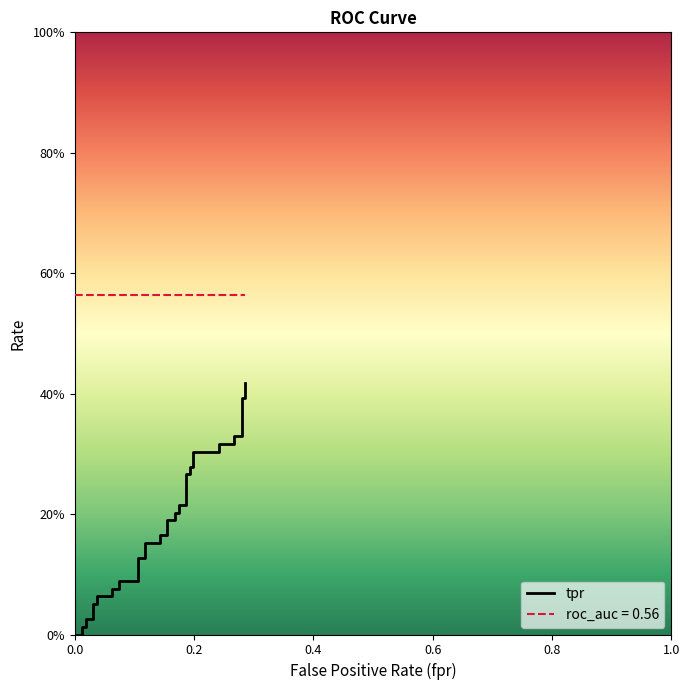

What is the maximum value shown in the chart?

0.4